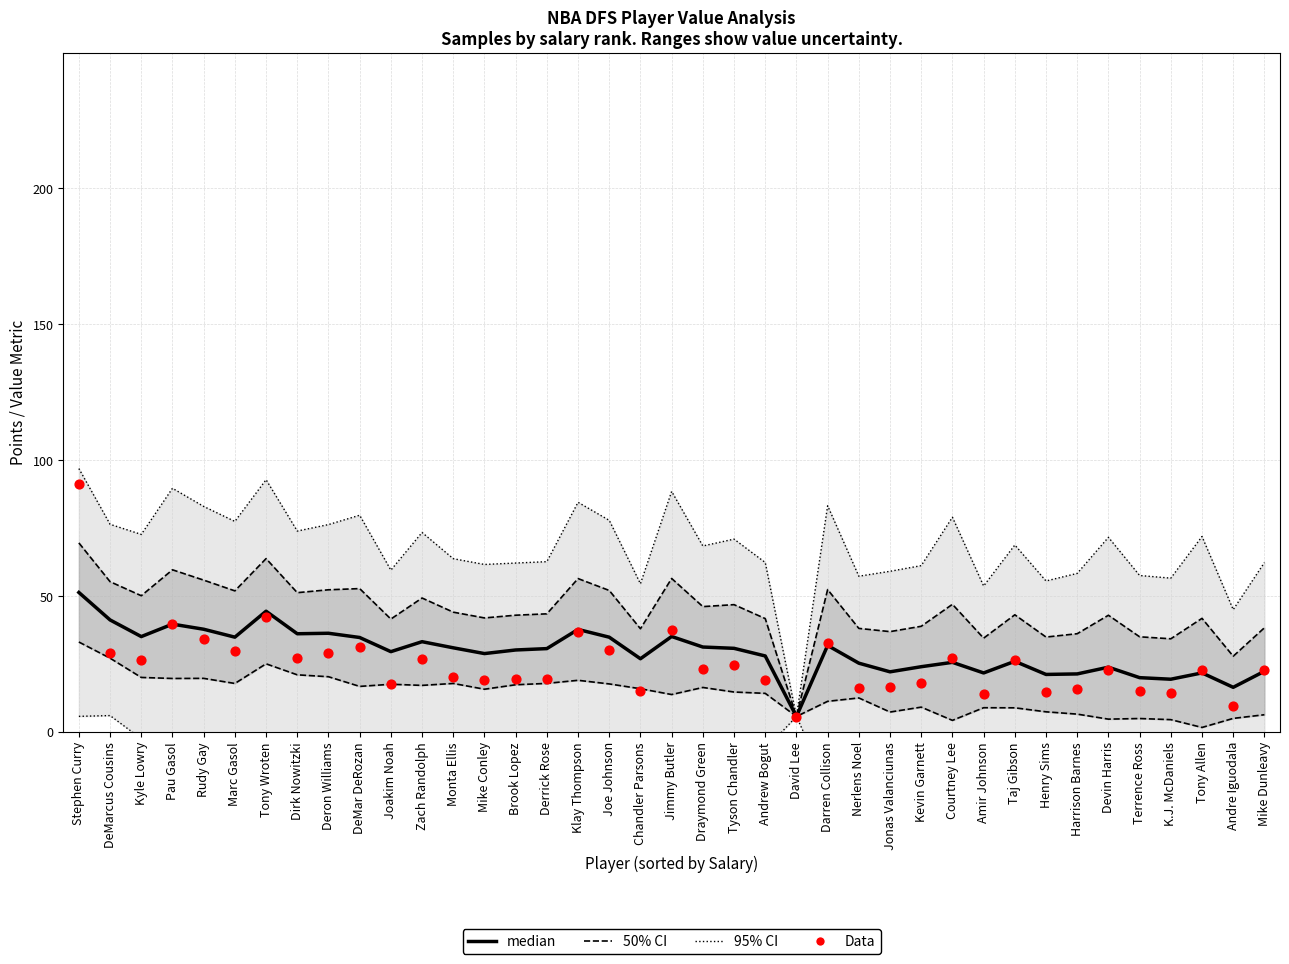

At how many categories does at least one series exceed 70?

19